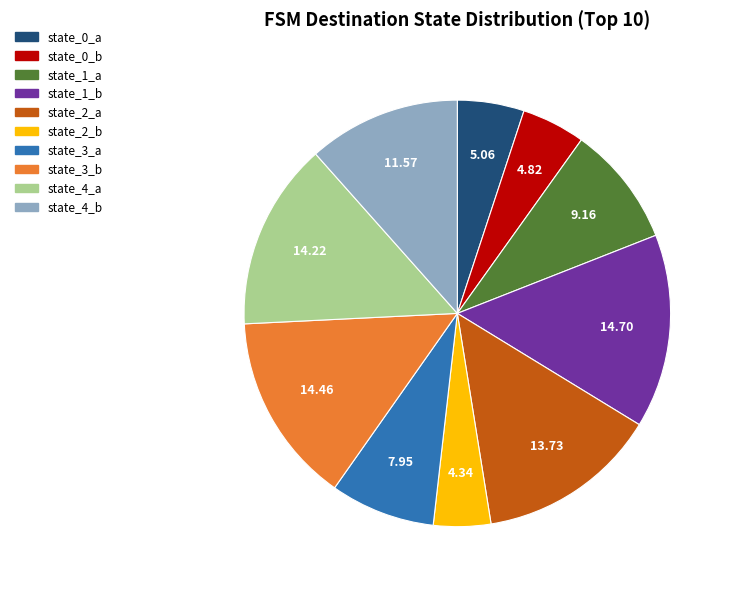

How many segments does this pie chart have?

10